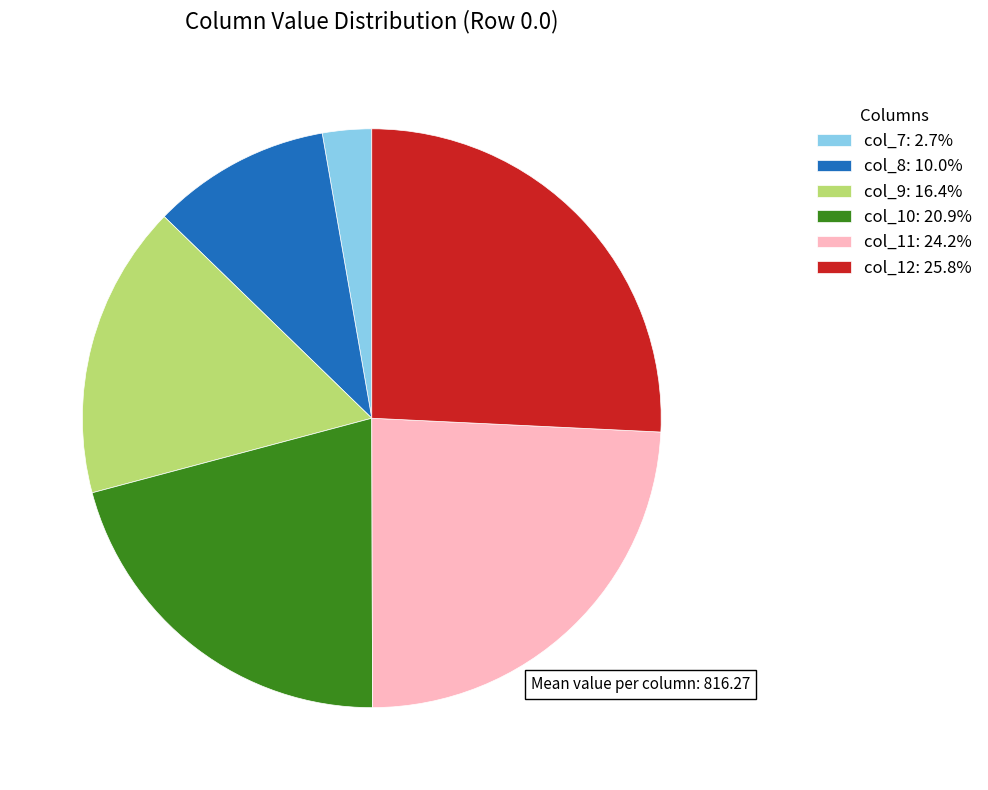

What is the ratio of the value at col_11: 24.2% to the value at col_8: 10.0%?

2.4